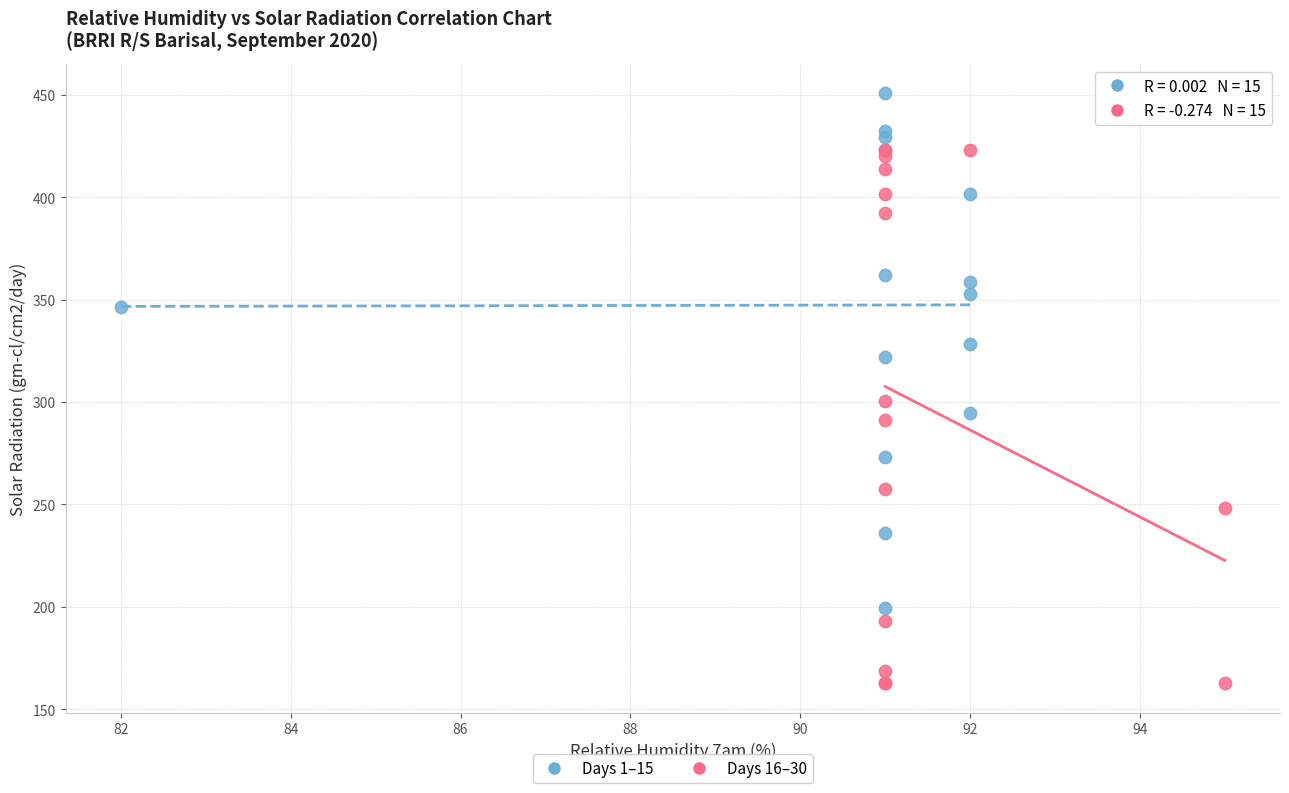

Which series reaches the minimum Y coordinate?

Days 16–30